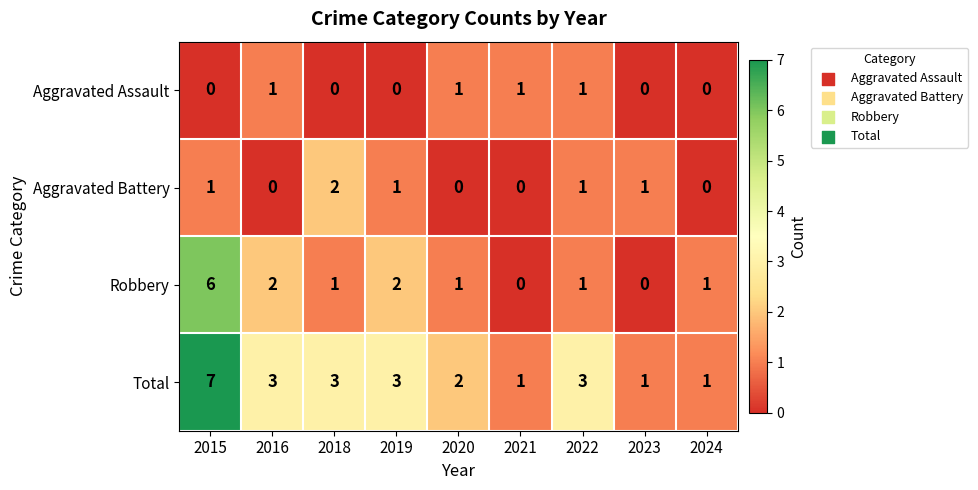

At how many categories does at least one series exceed 0?

9